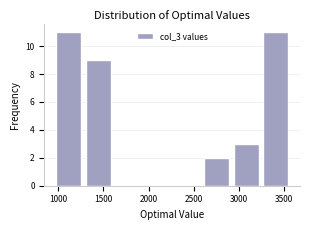

Reading left to right, list every bar in this chart as the range it spans on the x-axis followed by its height. Neither the bar edges nor the heights are printed on the chart, so give them approximately, as read against the axes.

950 to 1300: 11
1300 to 1600: 9
1600 to 1950: 0
1950 to 2250: 0
2250 to 2600: 0
2600 to 2900: 2
2900 to 3250: 3
3250 to 3550: 11